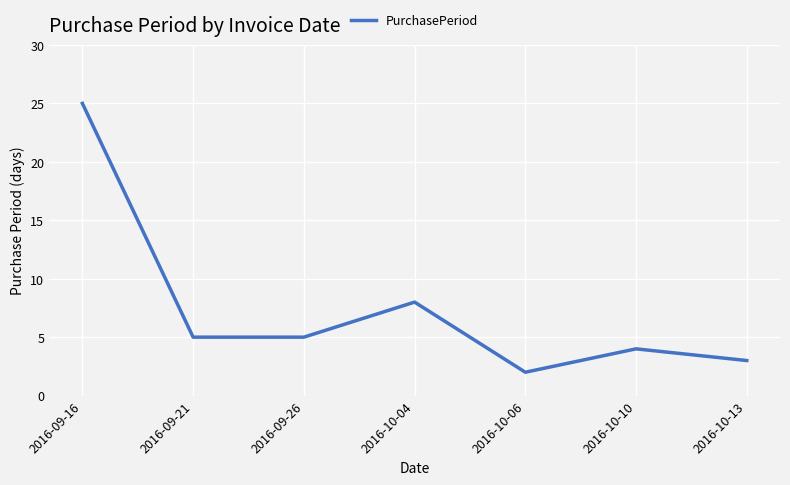

What is the greatest value displayed?

25